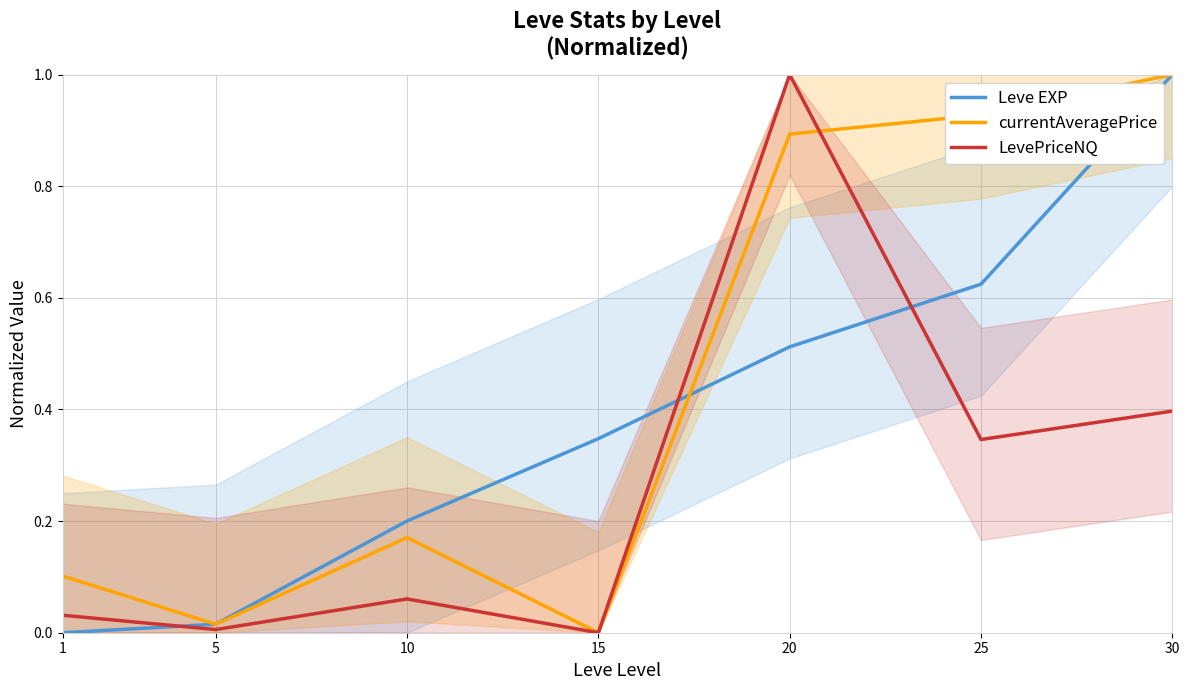

What is the sum of all currentAveragePrice values?

3.1